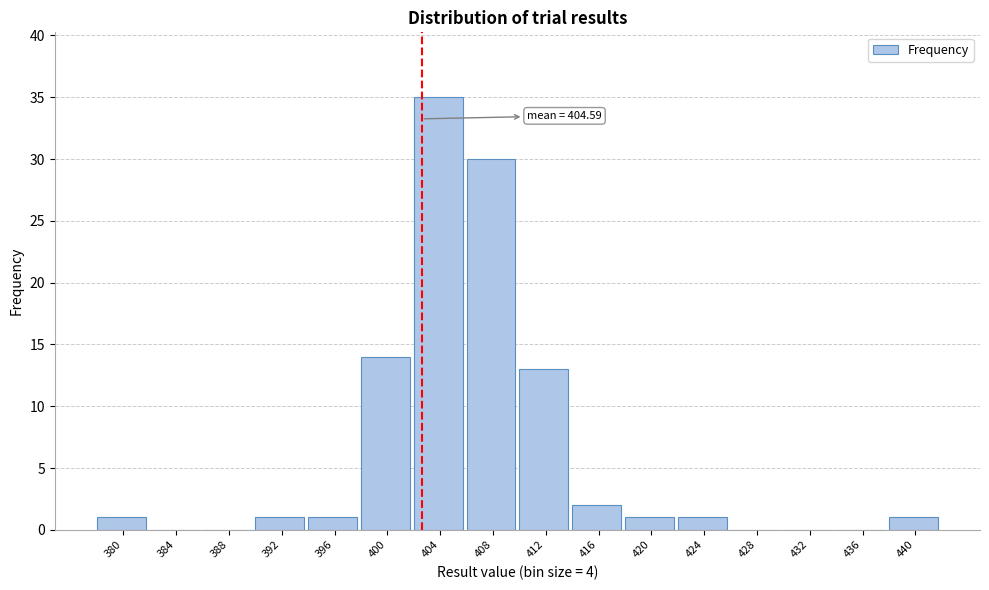

Reading left to right, transcribe all the data shown in this chart.

380=1	384=0	388=0	392=1	396=1	400=14	404=35	408=30	412=13	416=2	420=1	424=1	428=0	432=0	436=0	440=1